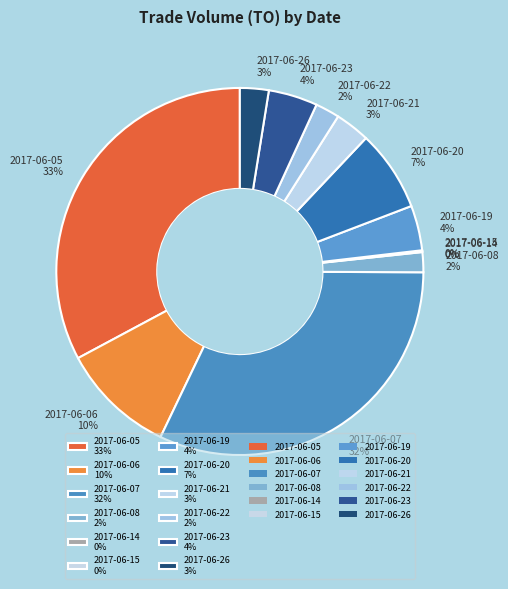

To the nearest percent, what is the combined percentage of 2017-06-20 7% and 2017-06-07 32%?

39%